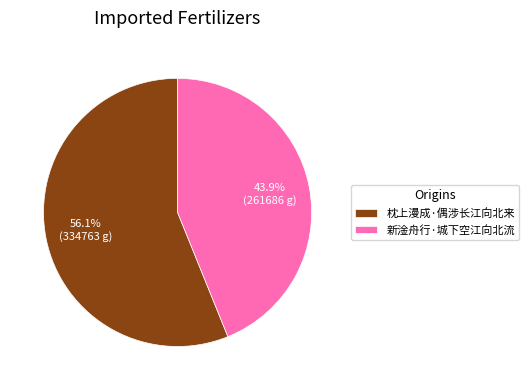

To the nearest percent, what is the combined percentage of 枕上漫成·偶涉长江向北来 and 新淦舟行·城下空江向北流?

100%